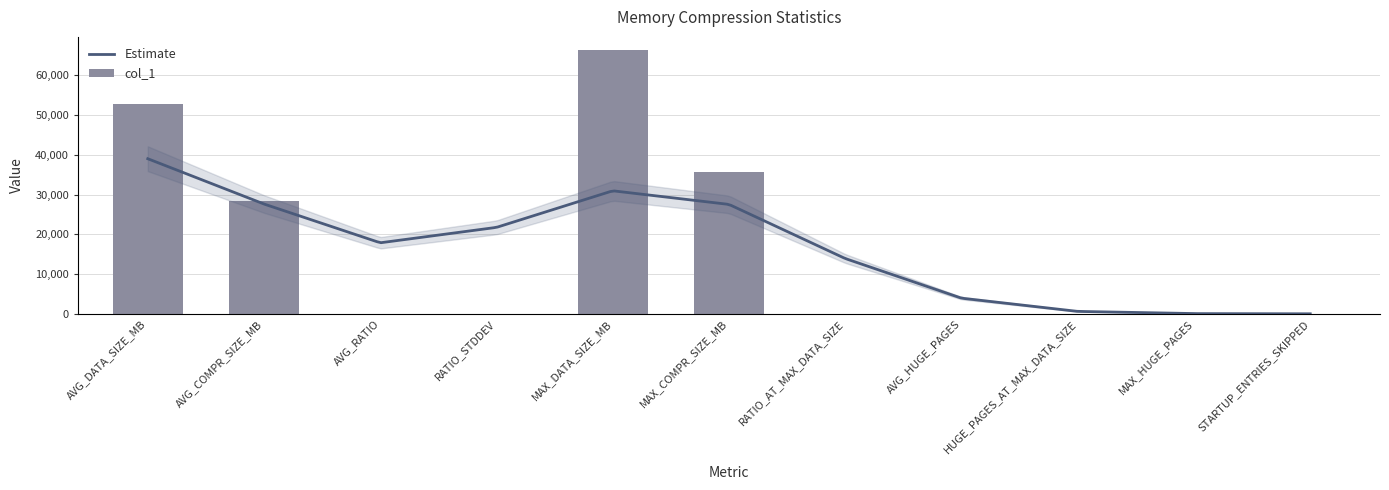

What is the difference between the maximum and minimum values?

66382.5